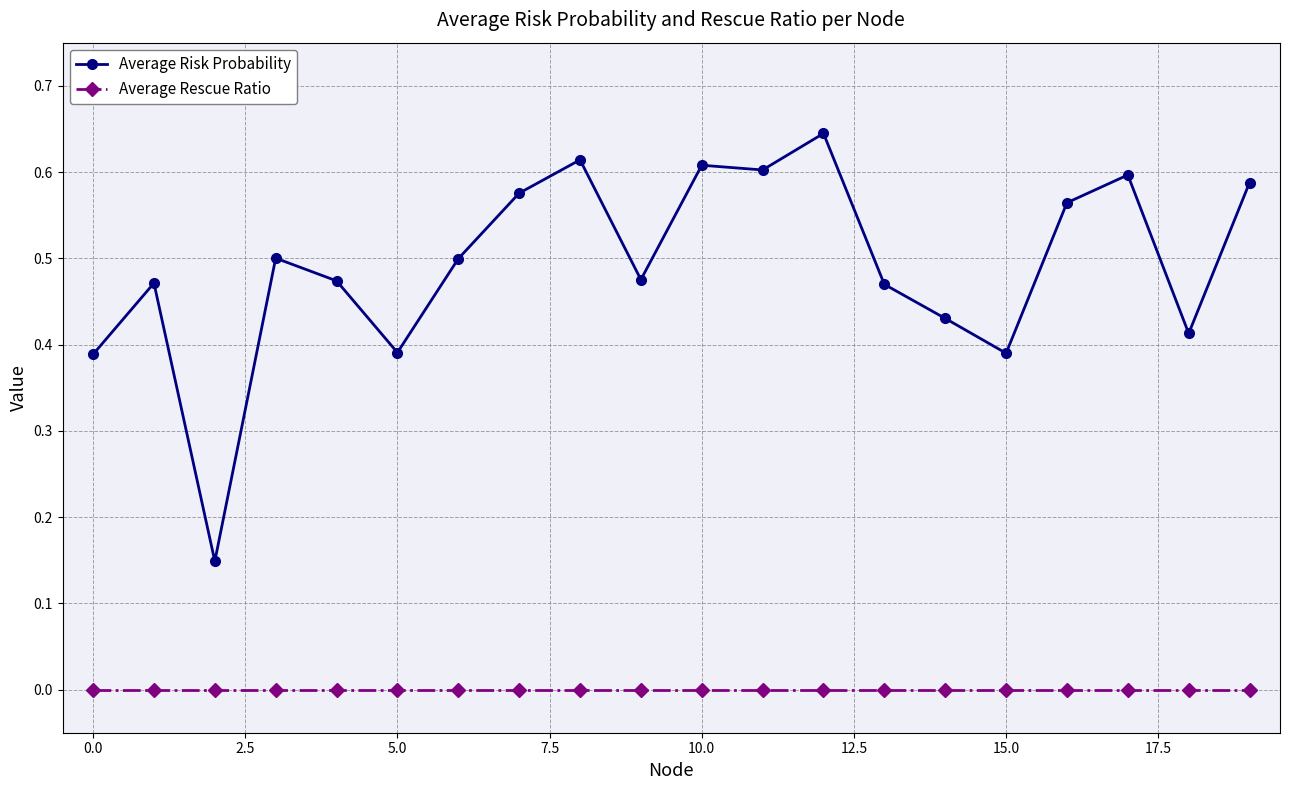

Which series has the largest range (max minus min)?

Average Risk Probability